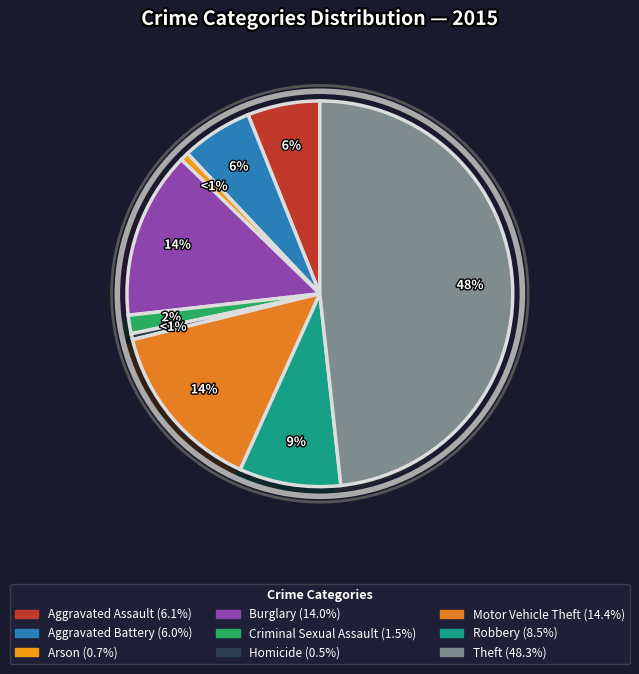

How many segments does this pie chart have?

9